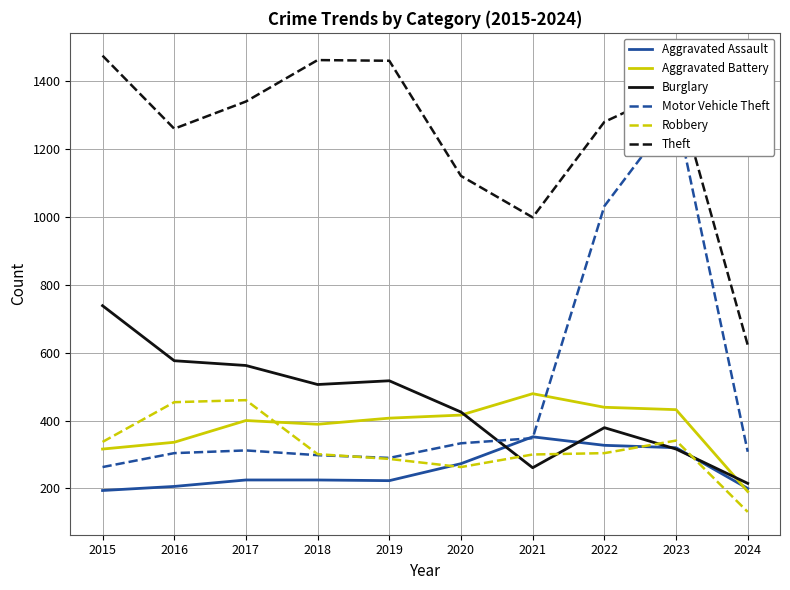

At which label is Robbery closest to 295?

2021